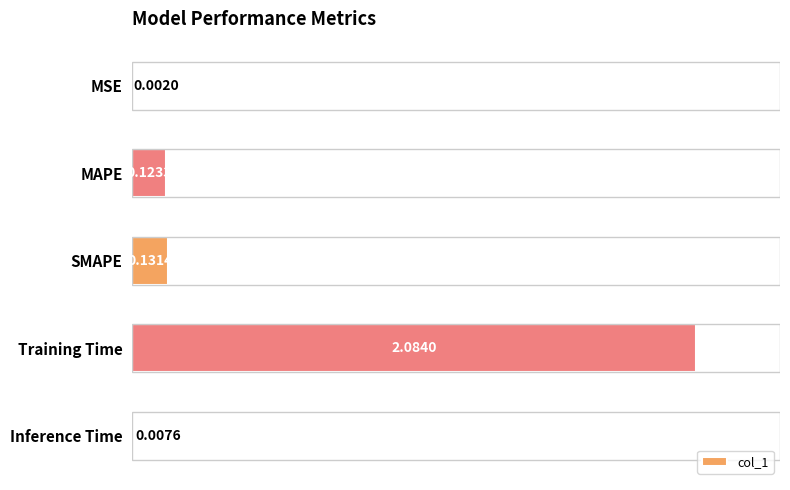

What is the sum of all values?

2.3